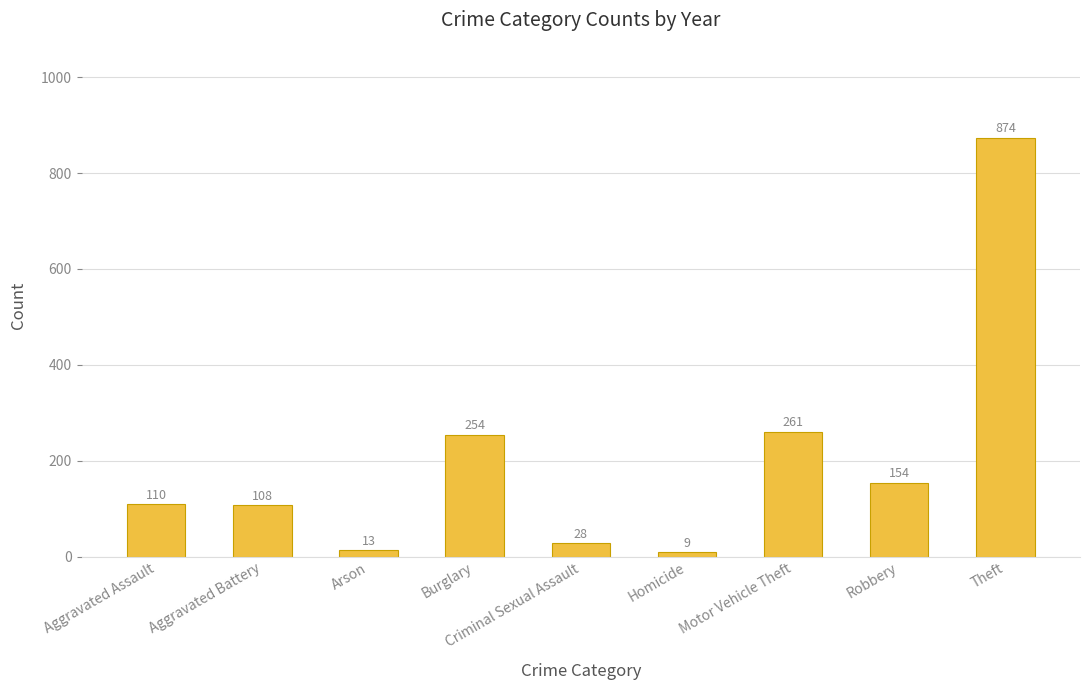

What is the sum of all values?

1811